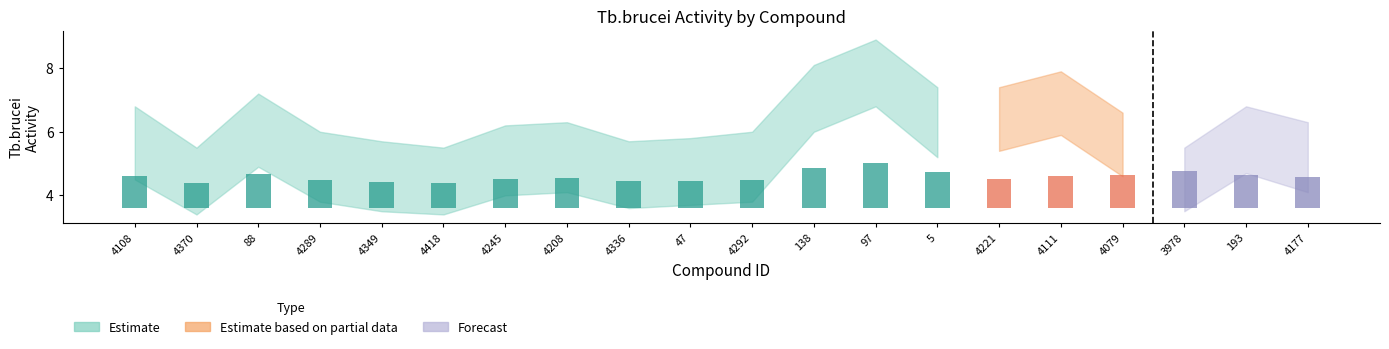

List the labels in order of Estimate value, largest first.

97, 138, 3978, 5, 88, 4079, 193, 4108, 4111, 4177, 4208, 4221, 4245, 4289, 4292, 47, 4336, 4349, 4370, 4418